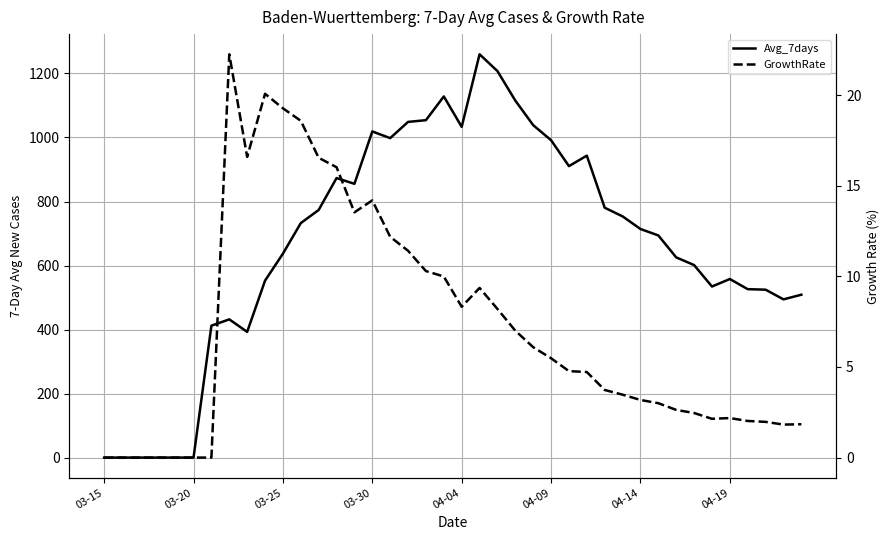

List the series in order of their peak value, highest first.

Avg_7days, GrowthRate